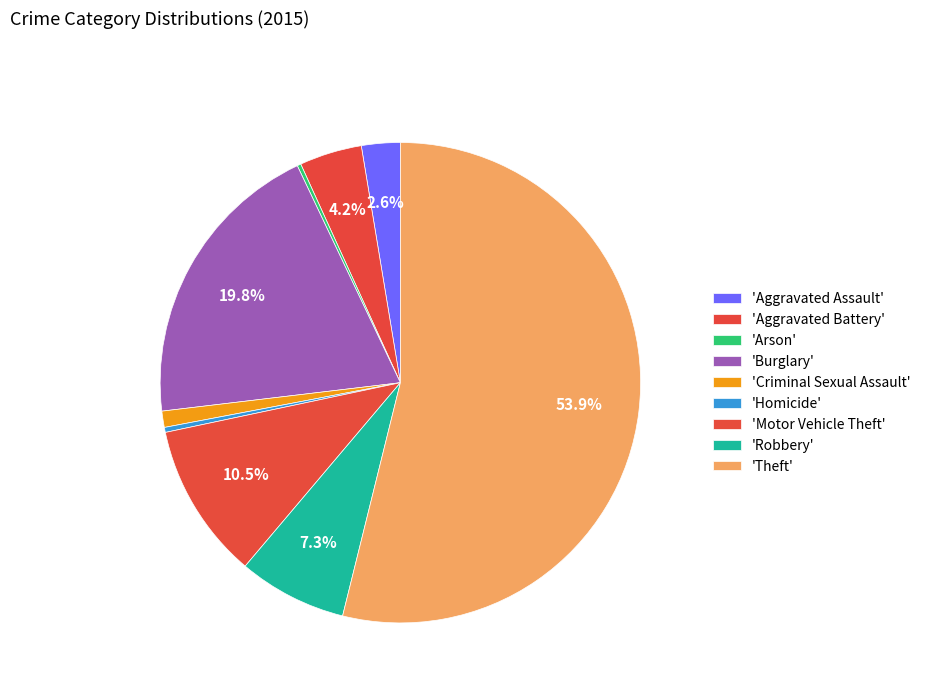

What is the smallest slice in the pie chart?

Arson